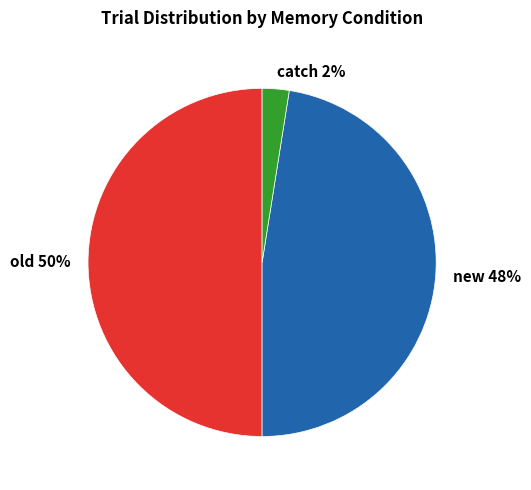

To the nearest percent, what is the average slice percentage?

33%